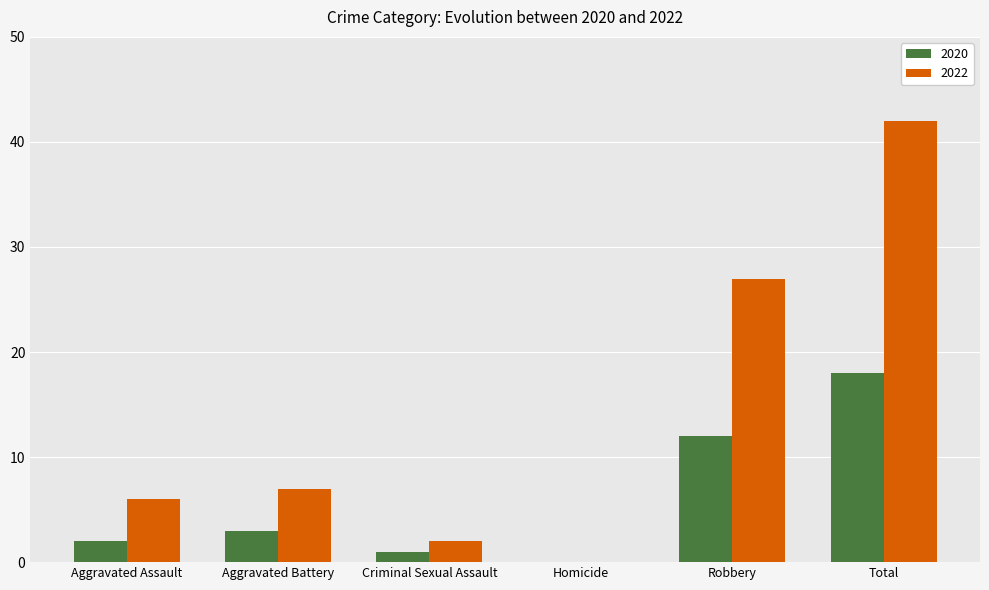

Which series changed the most between Aggravated Battery and Robbery?

2022